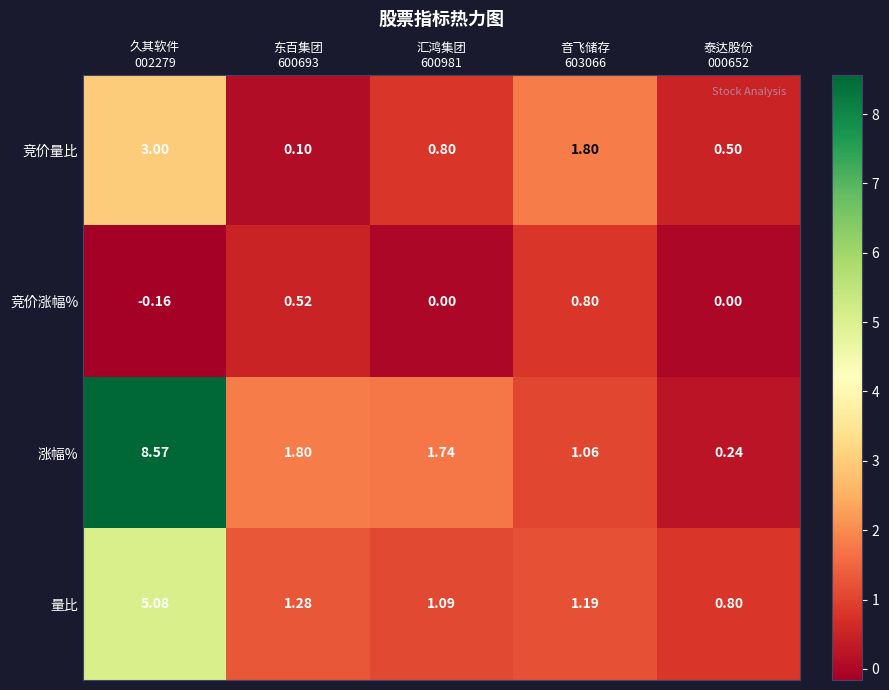

Which series has the largest range (max minus min)?

涨幅%